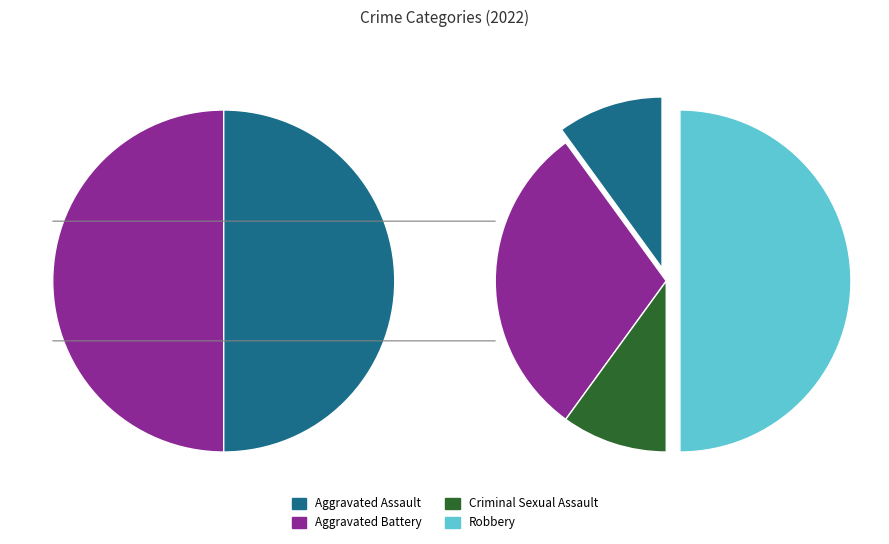

Does Robbery represent more than half of the total?

No